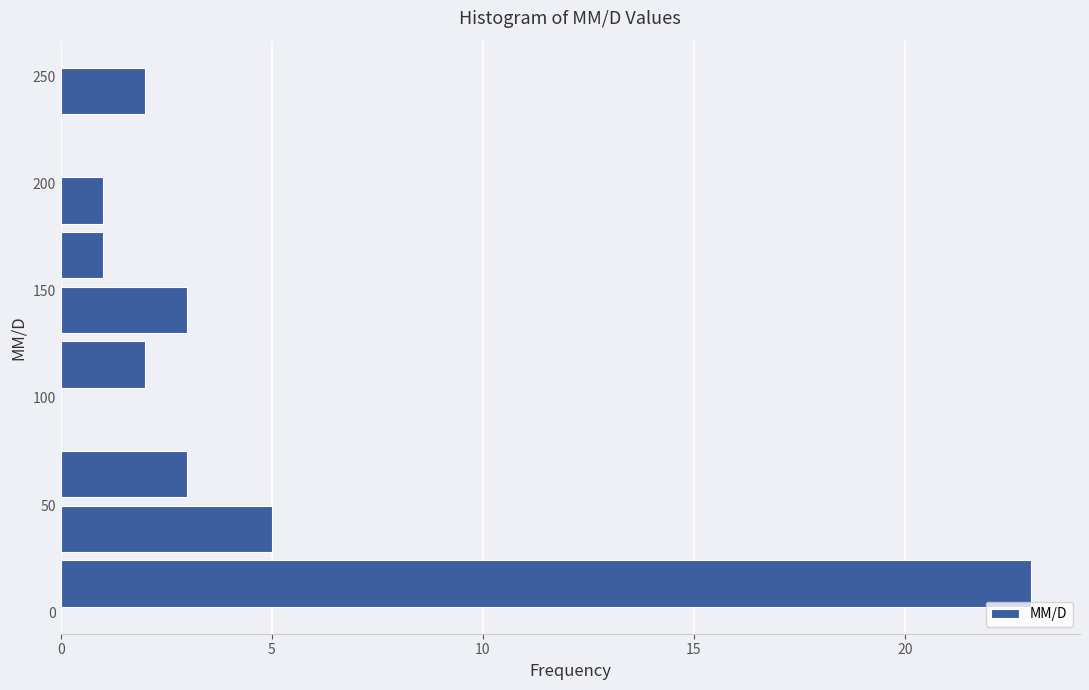

Which range on the y-axis has the longest bar?

0 to 25